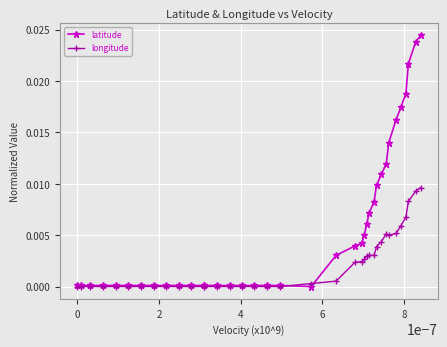

True or false: longitude and latitude cross at least once.

True